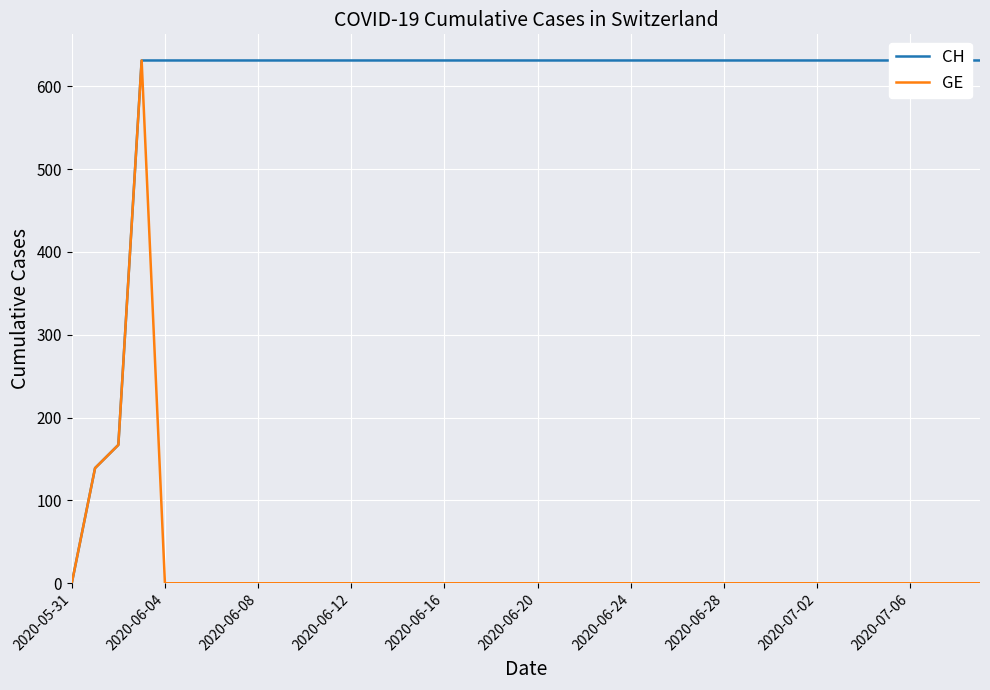

How many categories are shown in the chart?

40